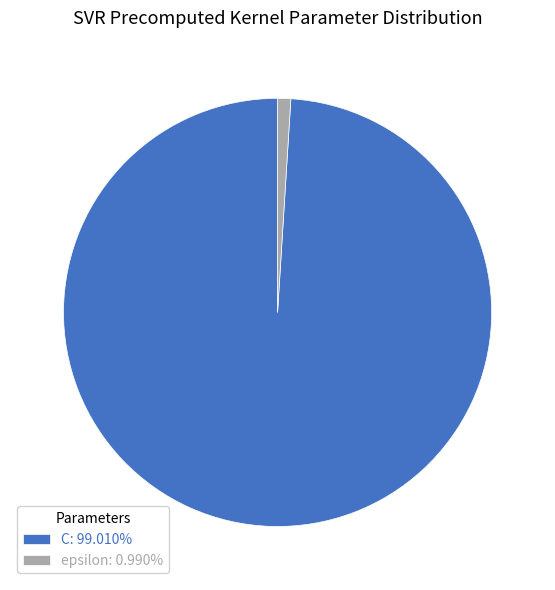

Approximately how many times larger is the value at C: 99.010% compared to epsilon: 0.990%?

100.0